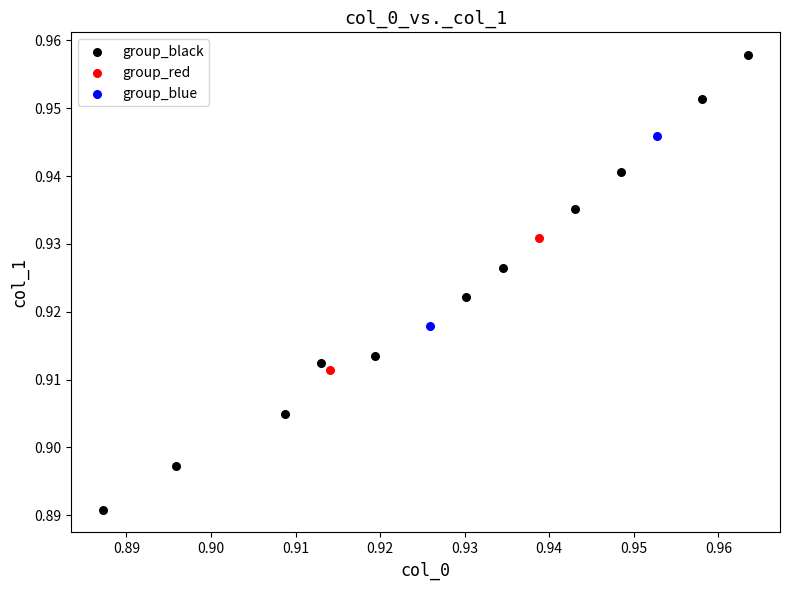

What are all the series names shown in the legend?

group_black, group_red, group_blue